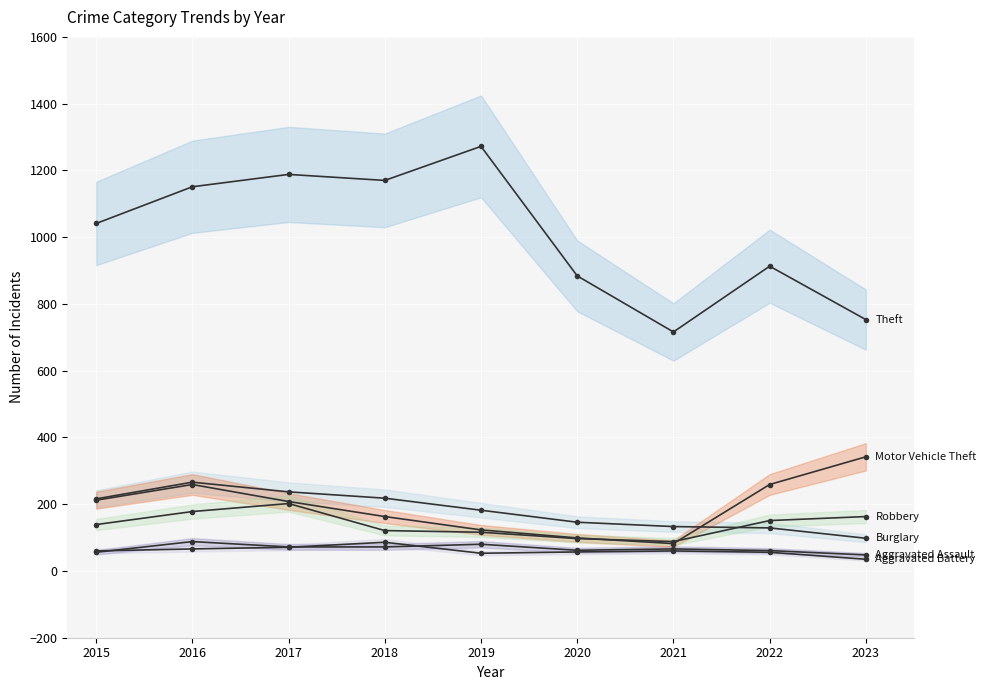

What is the average value of the Motor Vehicle Theft series?

194